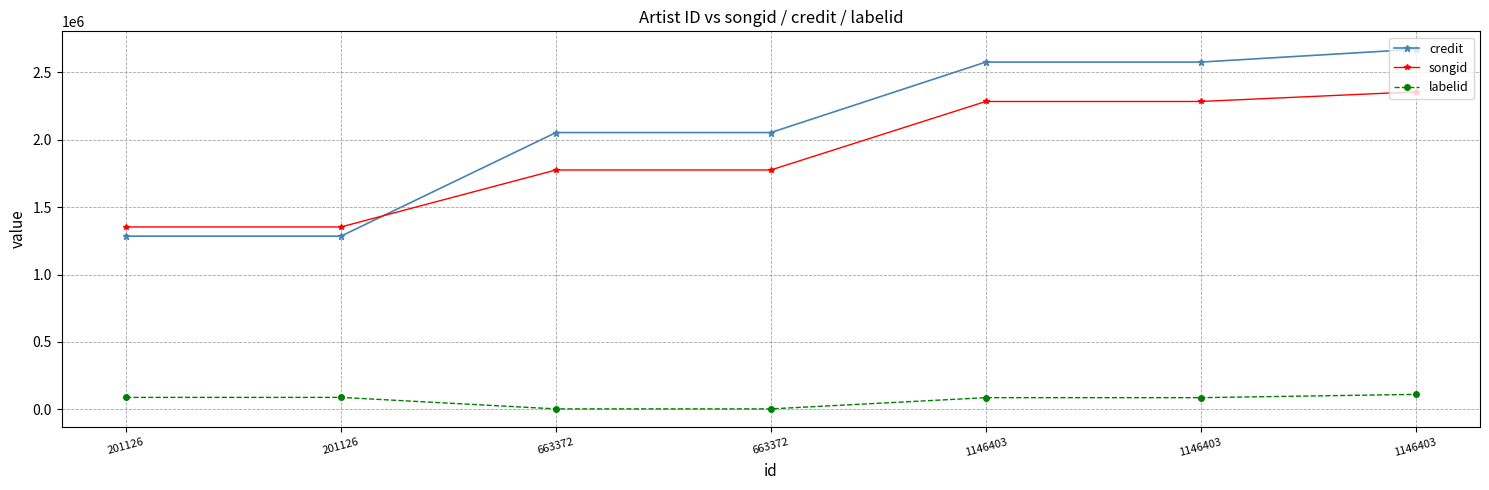

How many data points in songid are less than 1775416?

3